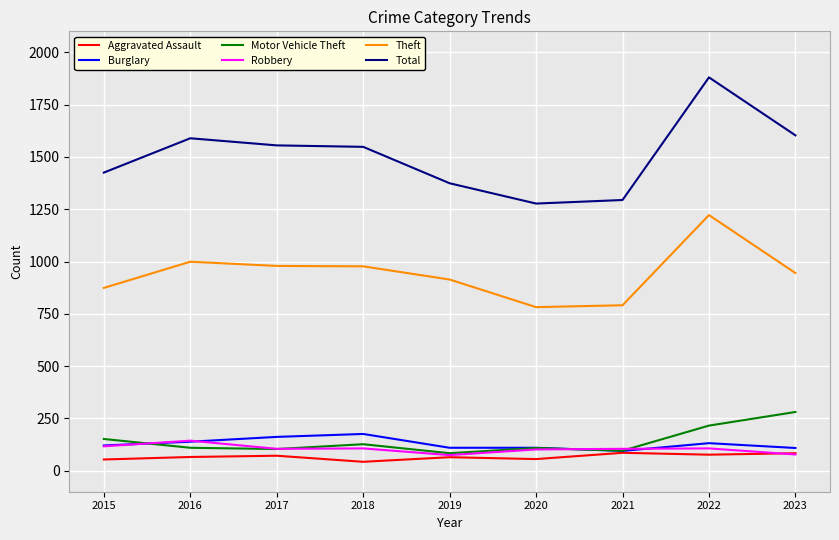

Where is the first local maximum for Theft?

2016